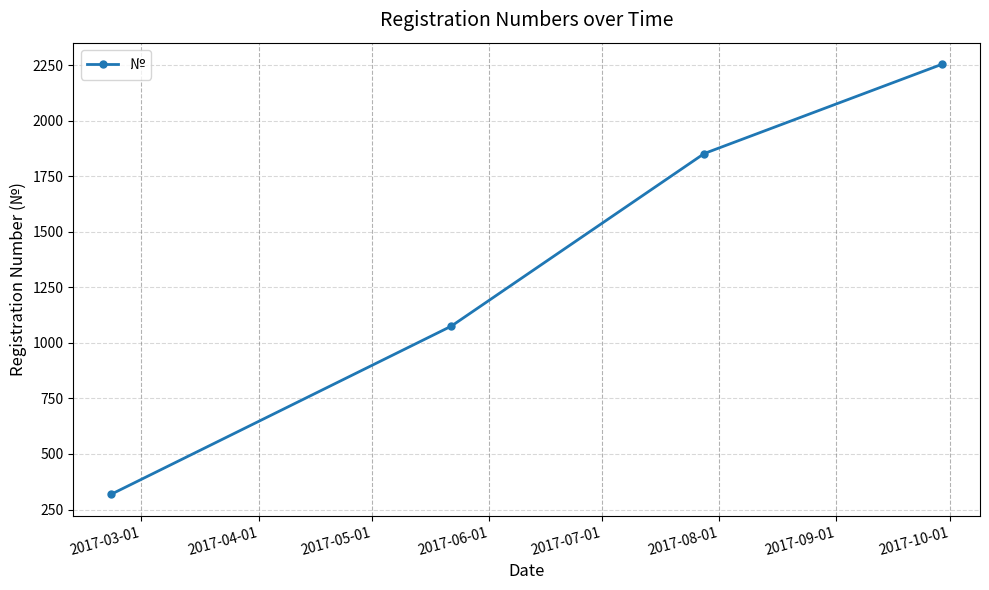

What is the smallest value displayed?

319